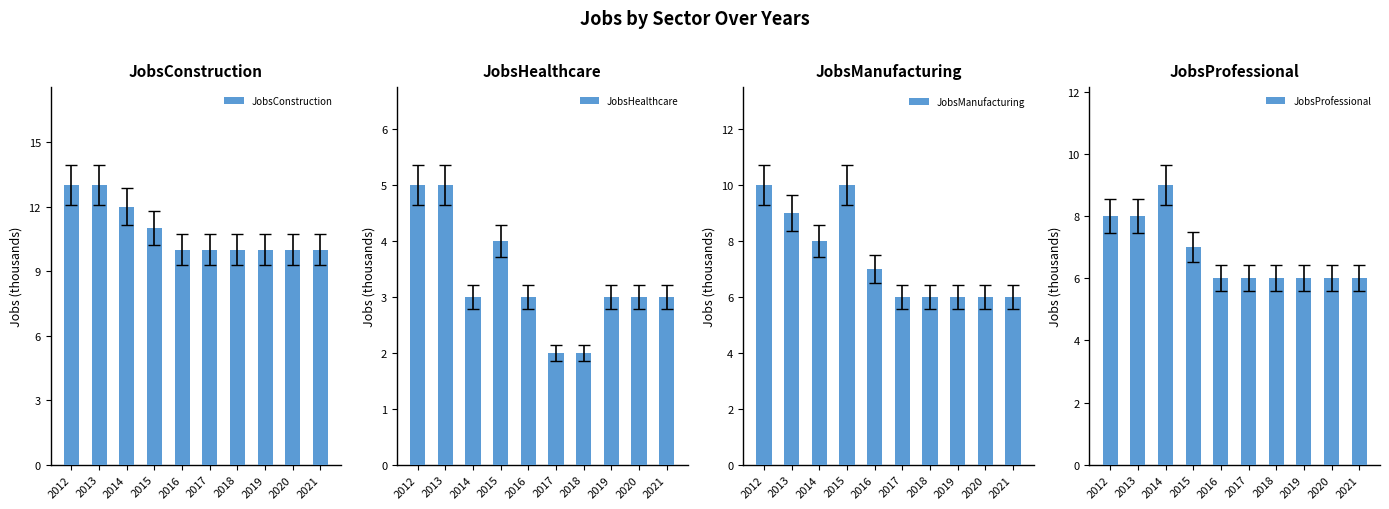

Reading left to right, transcribe all the data shown in this chart.

JobsConstruction: 2012=13	2013=13	2014=12	2015=11	2016=10	2017=10	2018=10	2019=10	2020=10	2021=10
JobsHealthcare: 2012=5	2013=5	2014=3	2015=4	2016=3	2017=2	2018=2	2019=3	2020=3	2021=3
JobsManufacturing: 2012=10	2013=9	2014=8	2015=10	2016=7	2017=6	2018=6	2019=6	2020=6	2021=6
JobsProfessional: 2012=8	2013=8	2014=9	2015=7	2016=6	2017=6	2018=6	2019=6	2020=6	2021=6